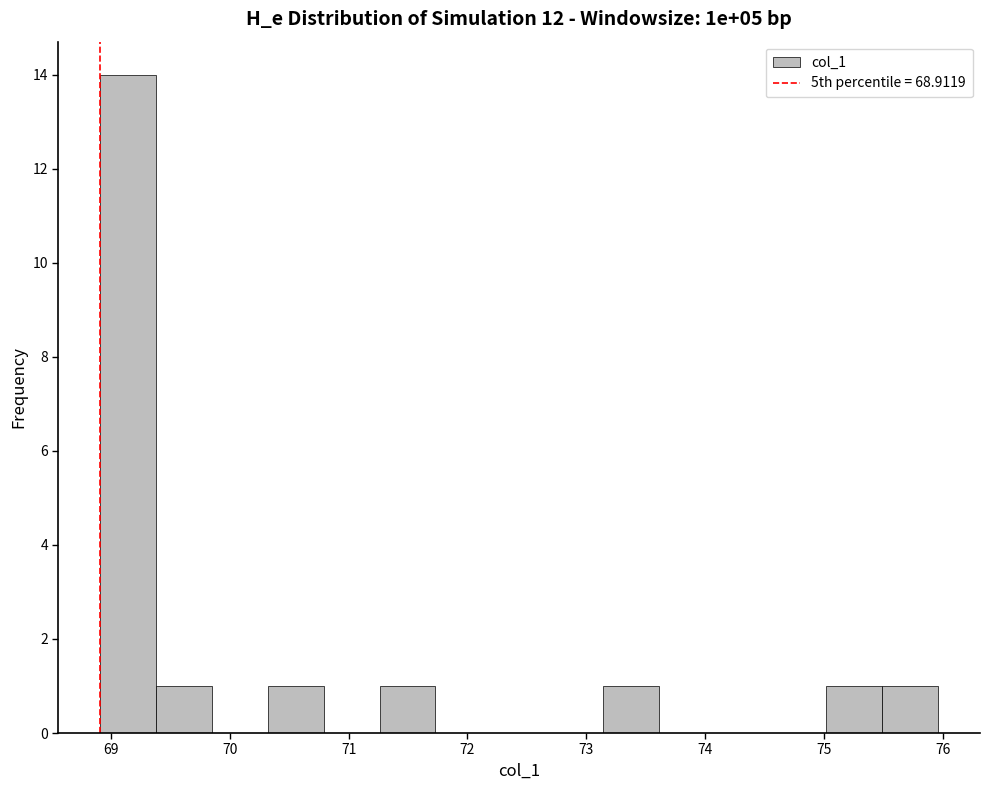

Over which range of the x-axis is the bar tallest?

68.9 to 69.4